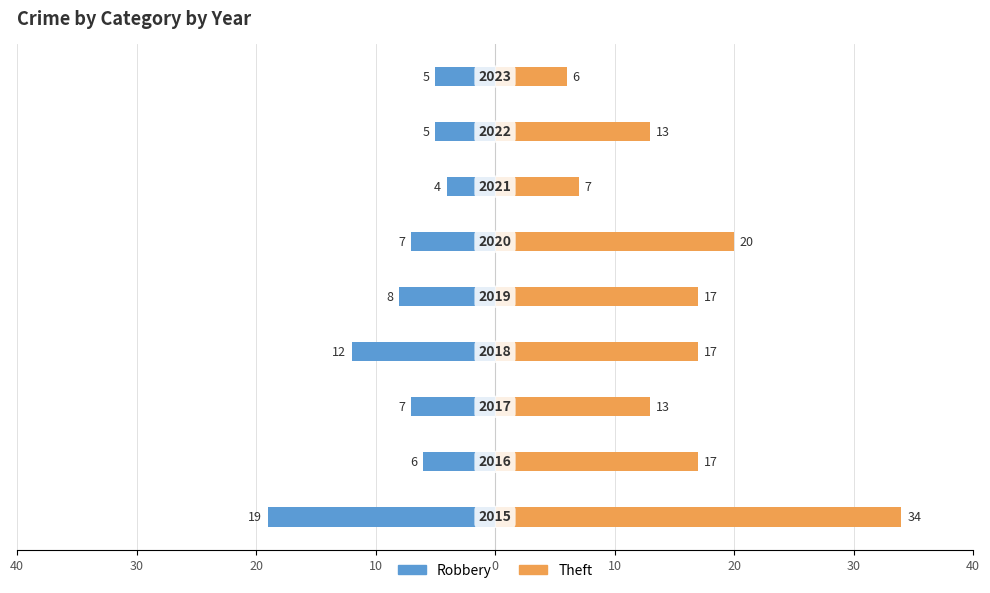

What are all the series names shown in the legend?

Robbery, Theft